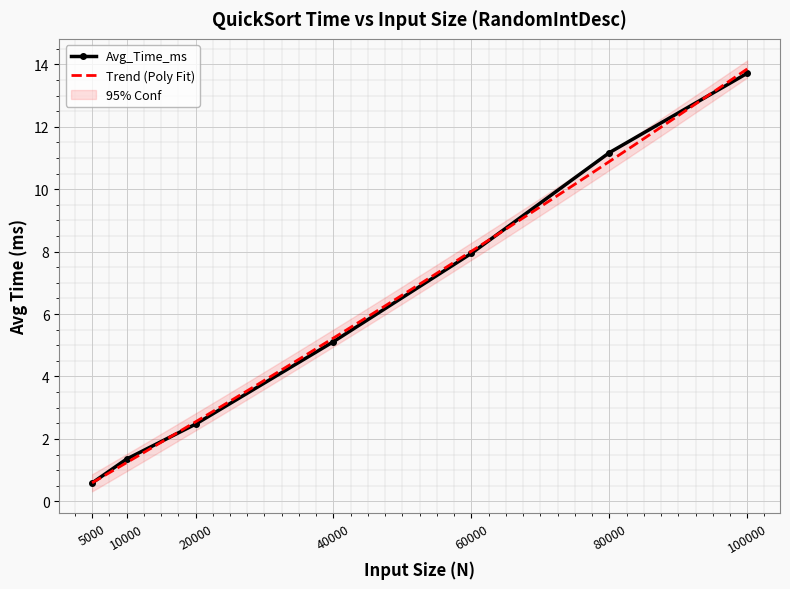

True or false: there are more than 2 points higher than both neighbors.

False